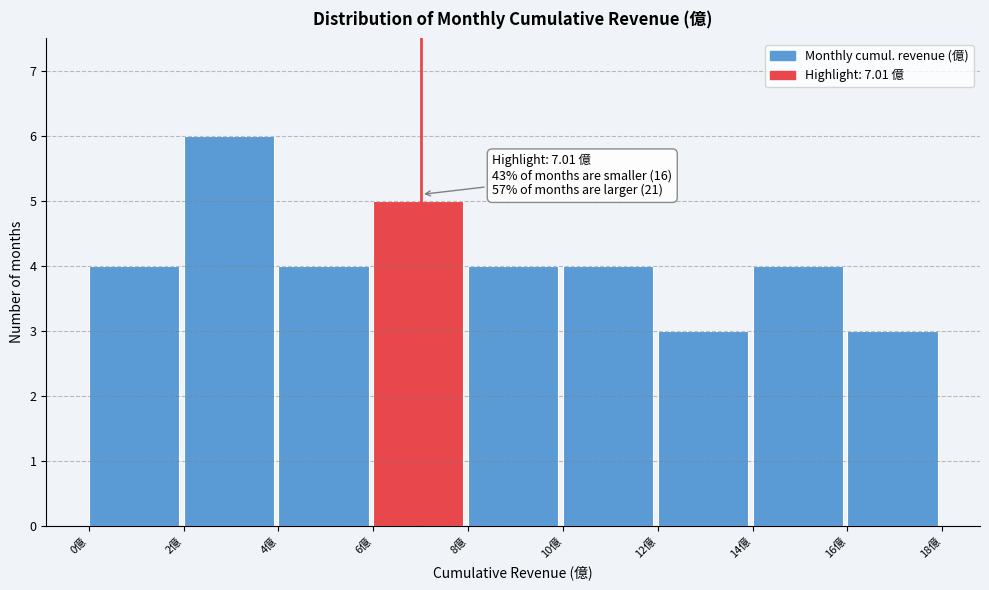

Over which range of the x-axis is the bar tallest?

2 to 4